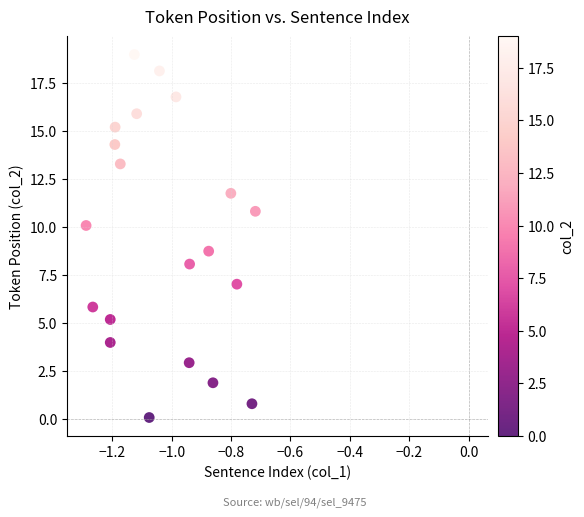

What Y value in the scatter plot is closest to 9?

8.7